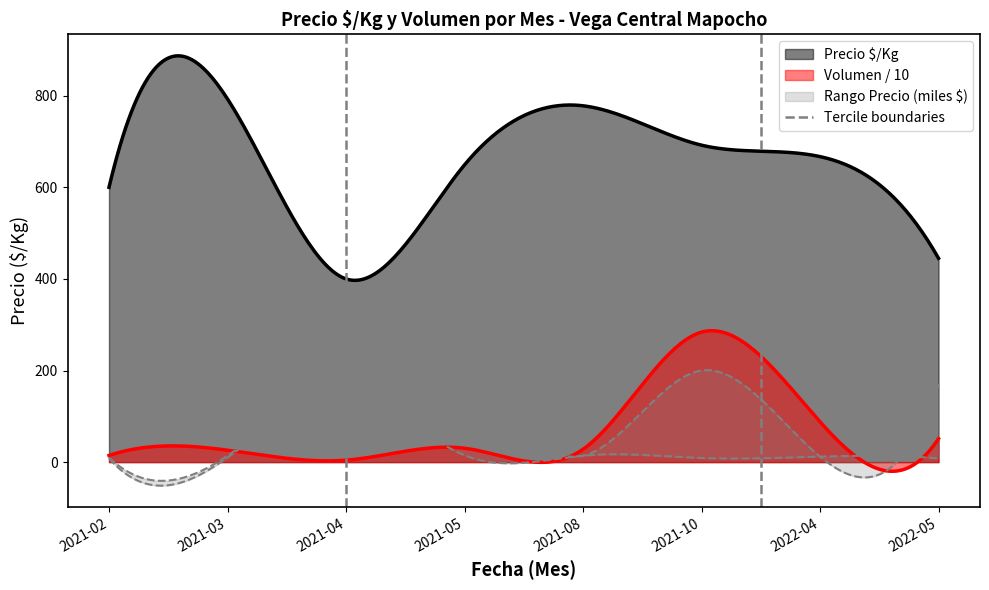

What is the minimum value for Precio $/Kg?

396.9